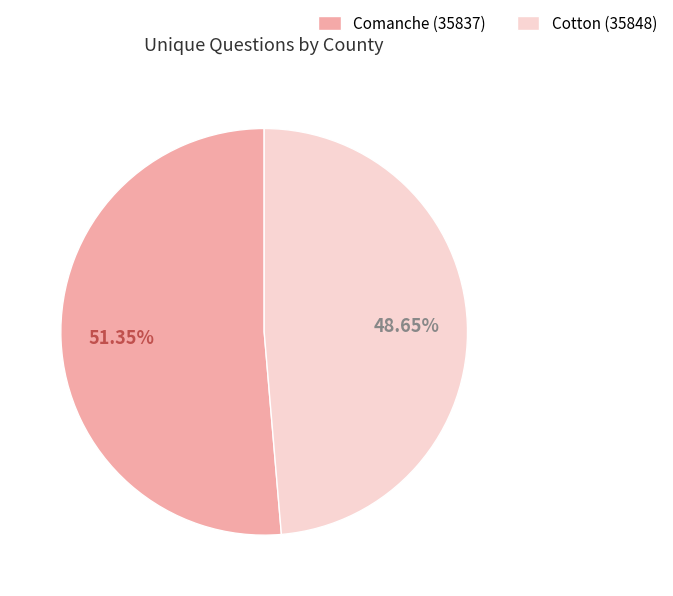

To the nearest percent, what portion does Comanche (35837) represent?

51%